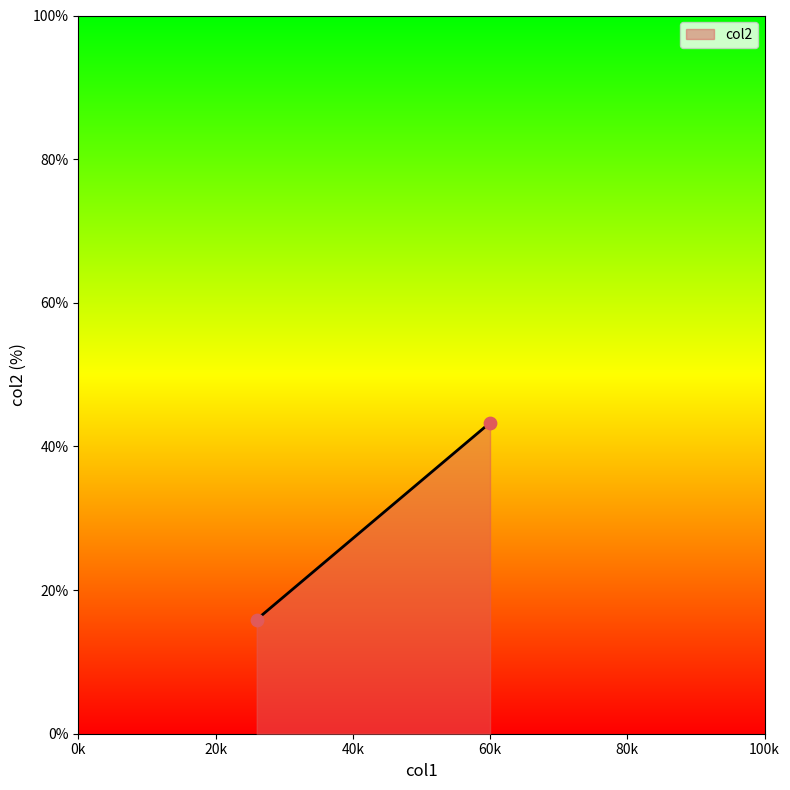

What is the range of Y values (max minus min)?

27.4